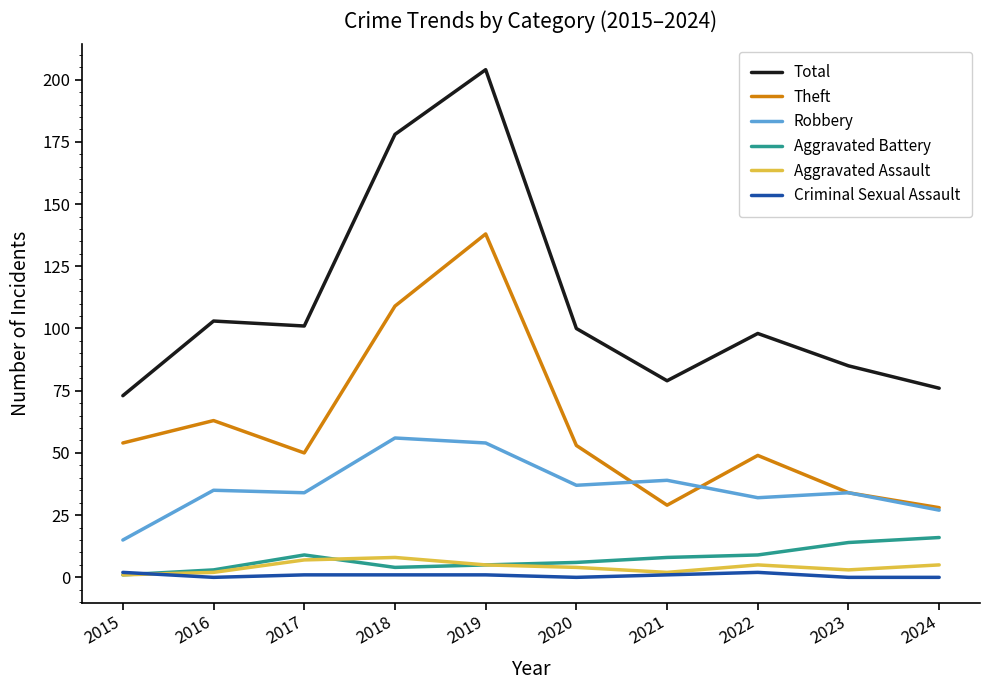

At how many categories does at least one series exceed 17?

10